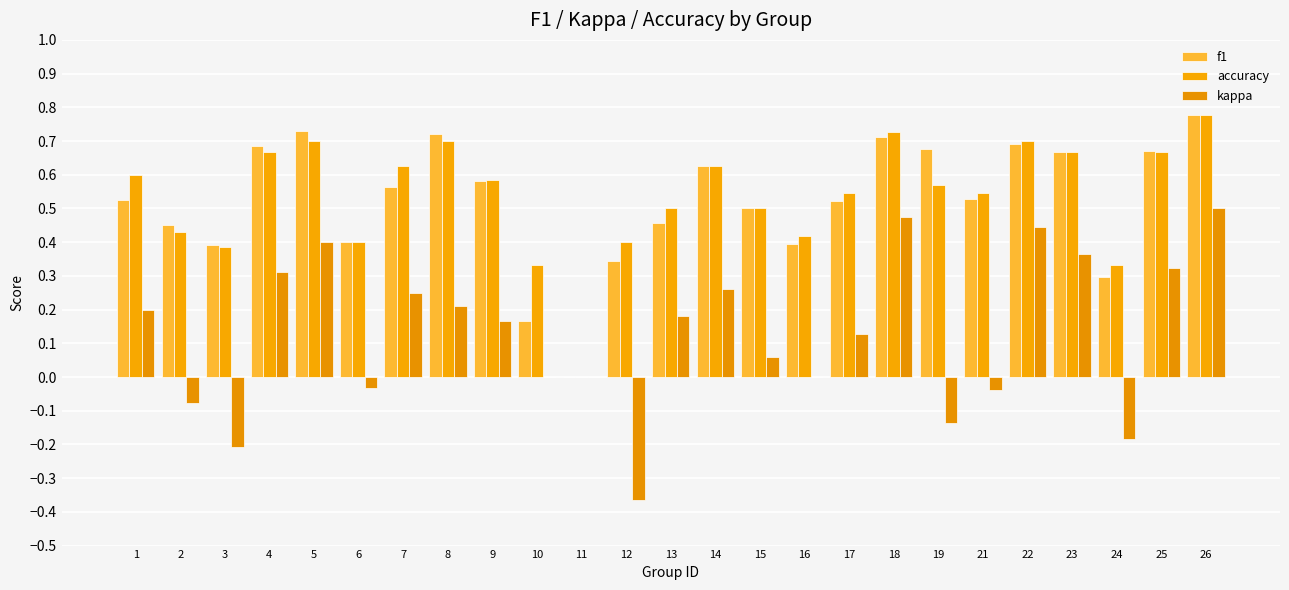

Is it true that kappa equals 0.7 at 18?

False